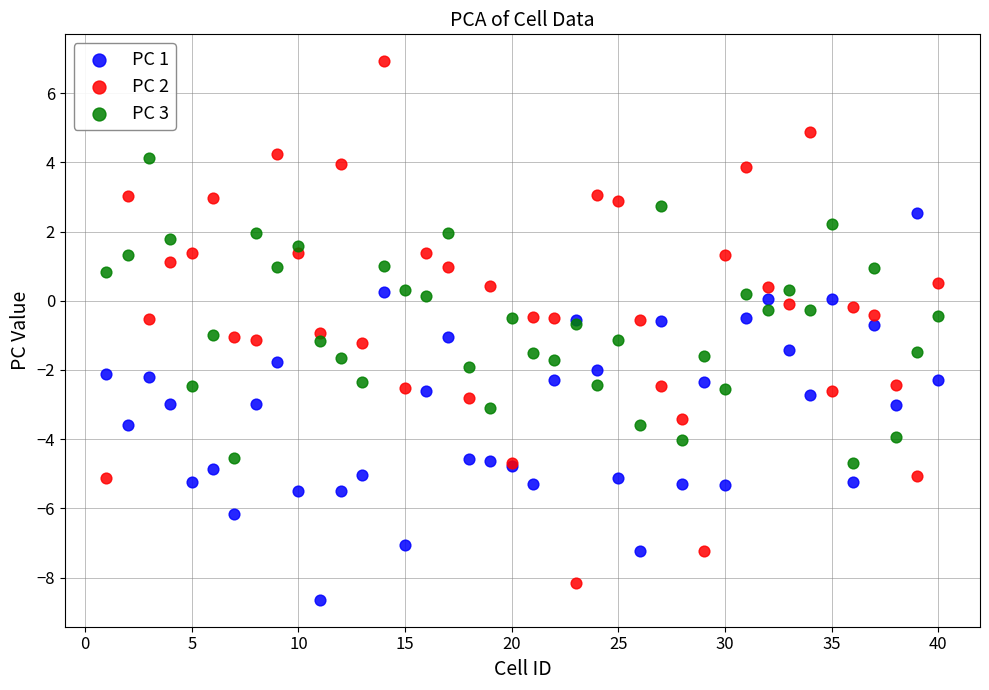

What is the X range (max minus min) for the scatter plot?

39.0